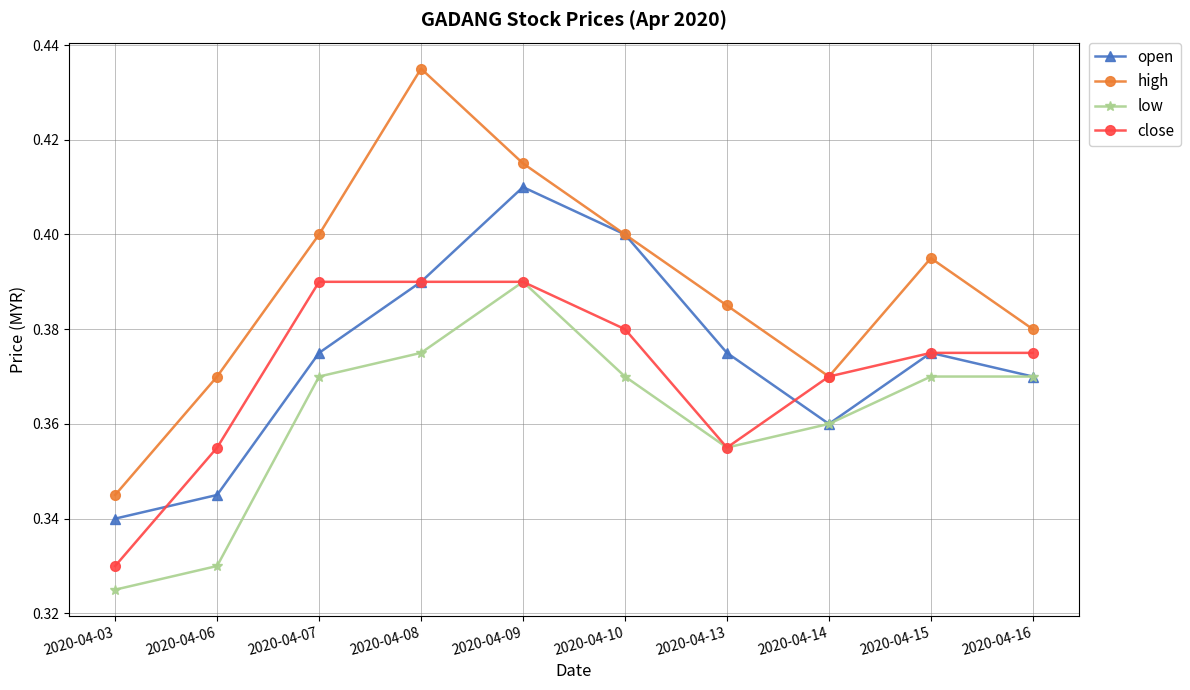

What is the difference between the maximum and minimum values in the low series?

0.1